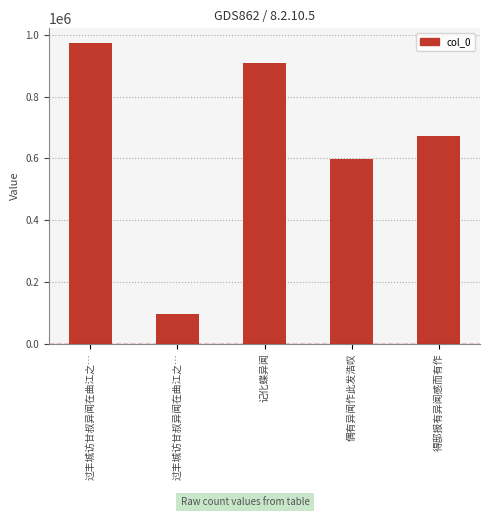

Does the chart contain any negative values?

No